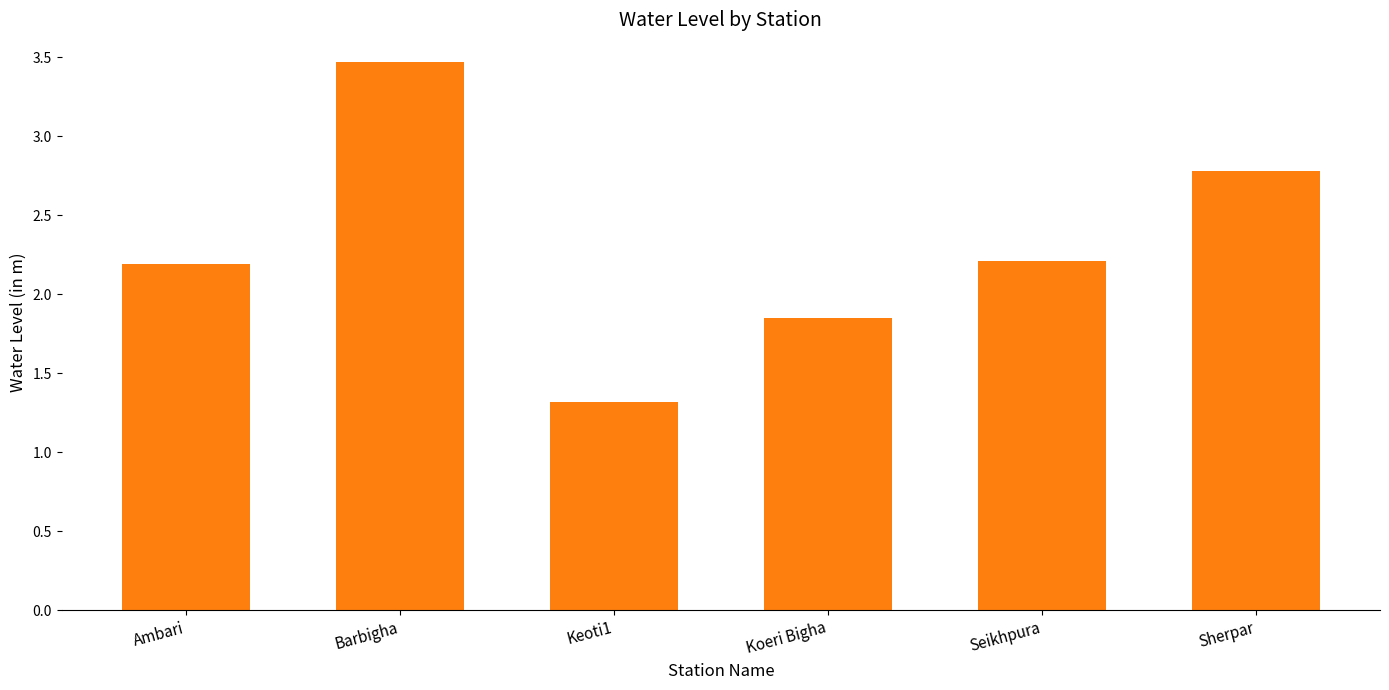

The chart shows a value of 2.2 at Seikhpura. True or false?

True